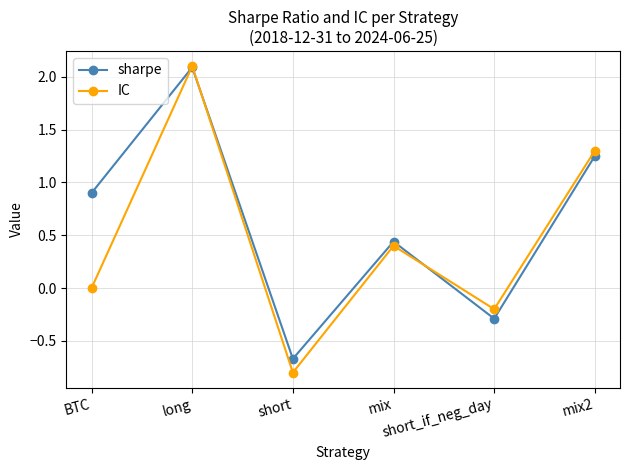

At which label does IC reach its peak?

long